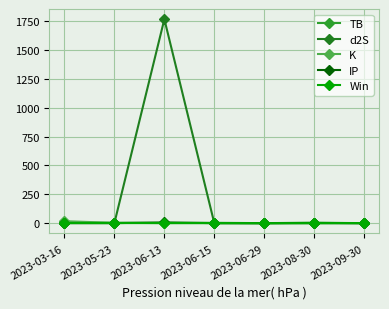

After their last crossing, which series has the higher values: TB or IP?

IP